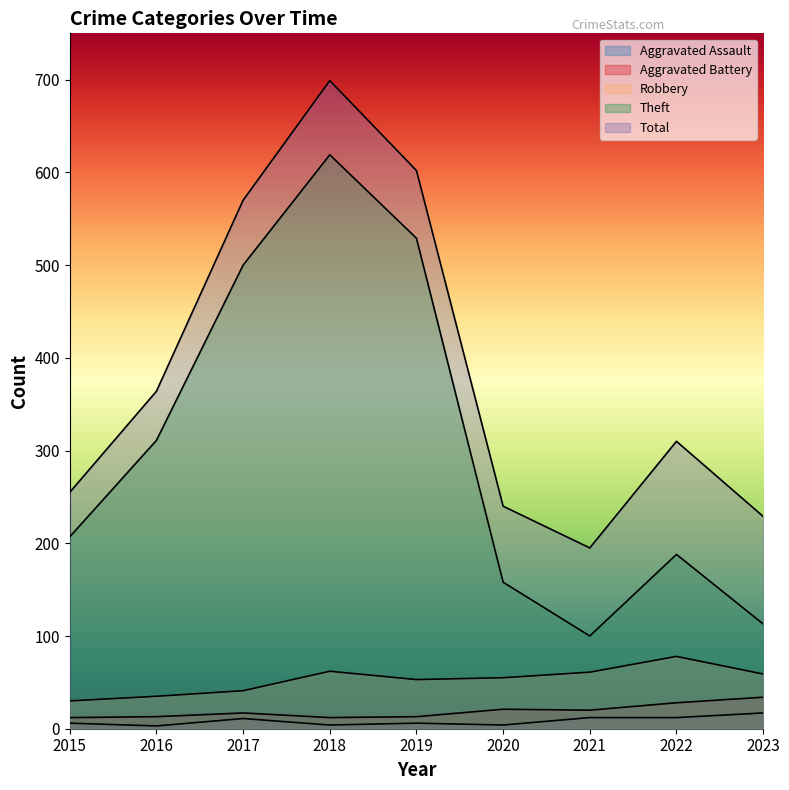

How many values in the Total series are below 310?

4